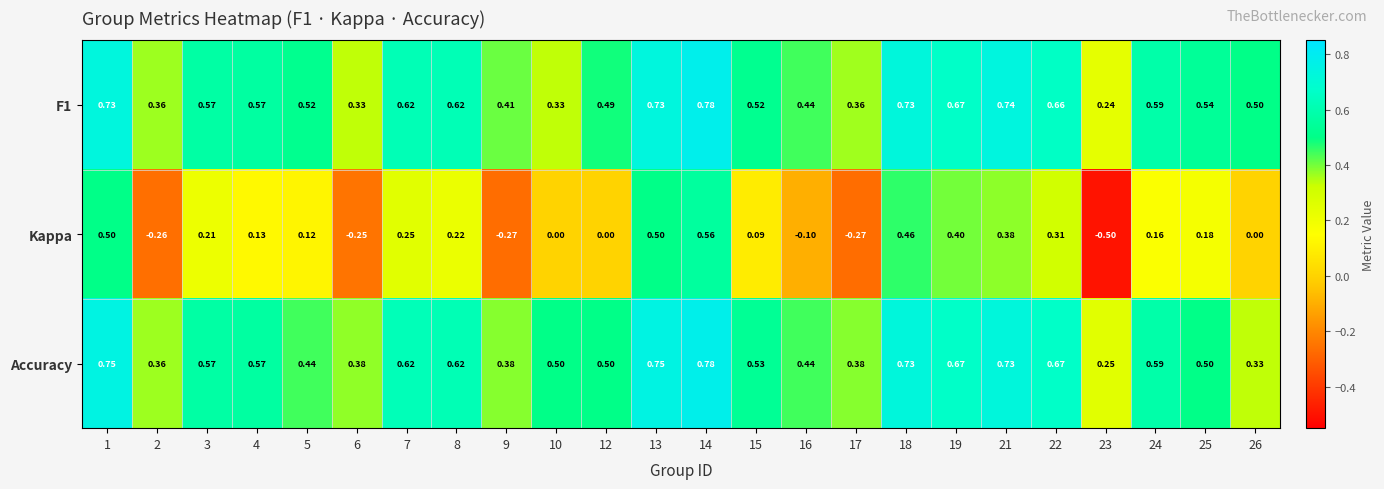

Which series changed the most between 9 and 24?

Kappa